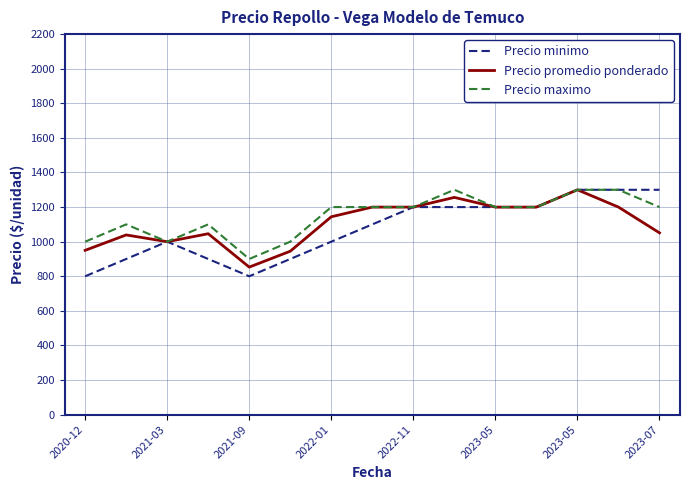

What is the highest value of the Precio maximo series?

1300